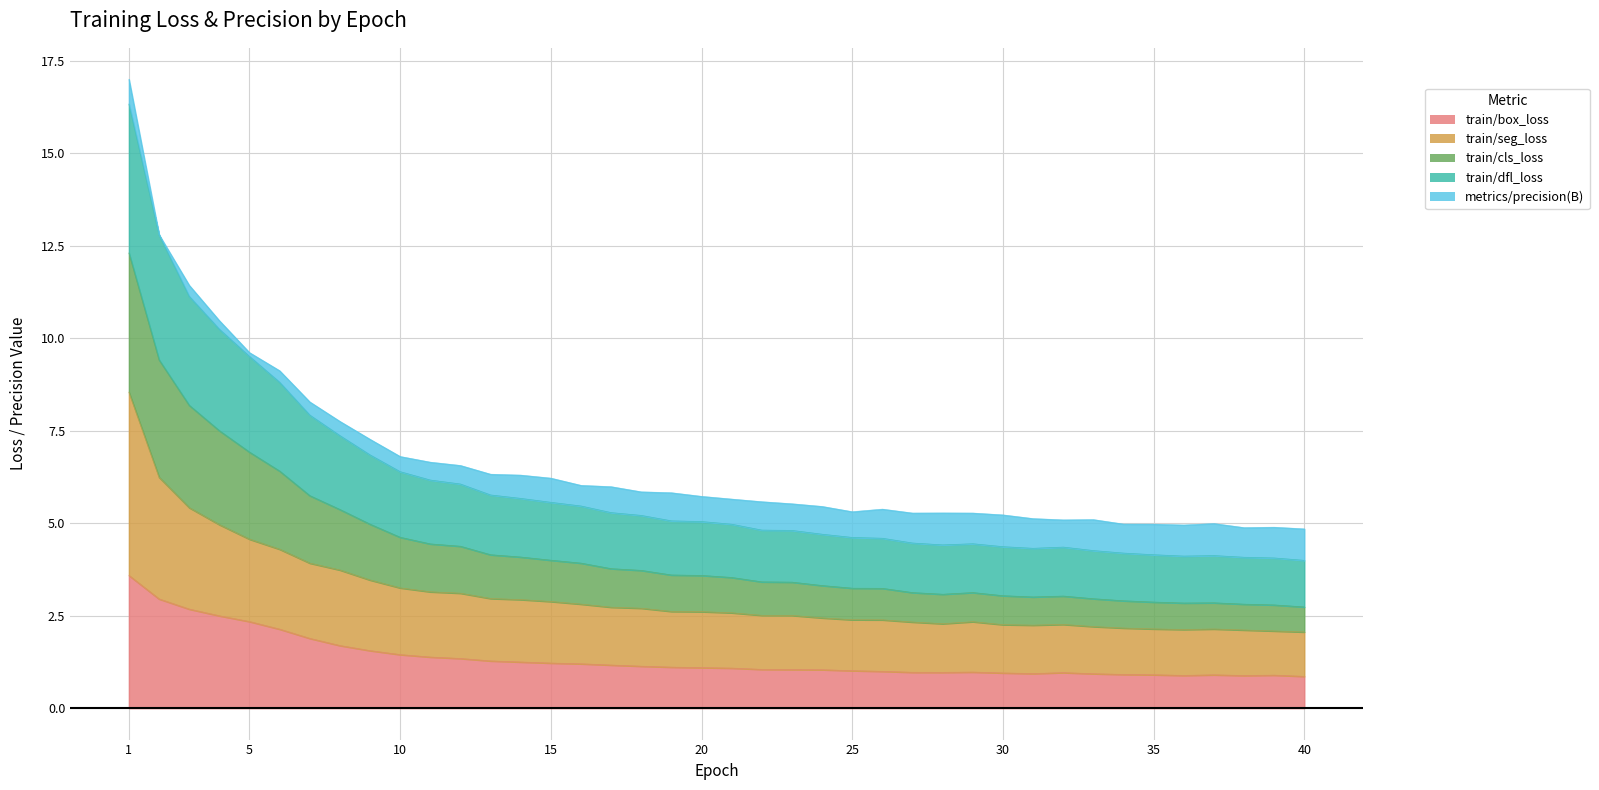

At which label does train/box_loss reach its minimum?

40